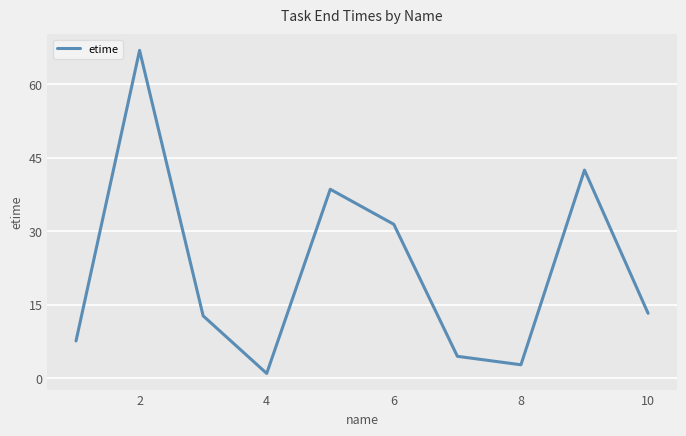

Reading right to left, list all the values displayed in this chart.

13.2	42.4	2.7	4.5	31.4	38.5	1.0	12.7	66.9	7.6